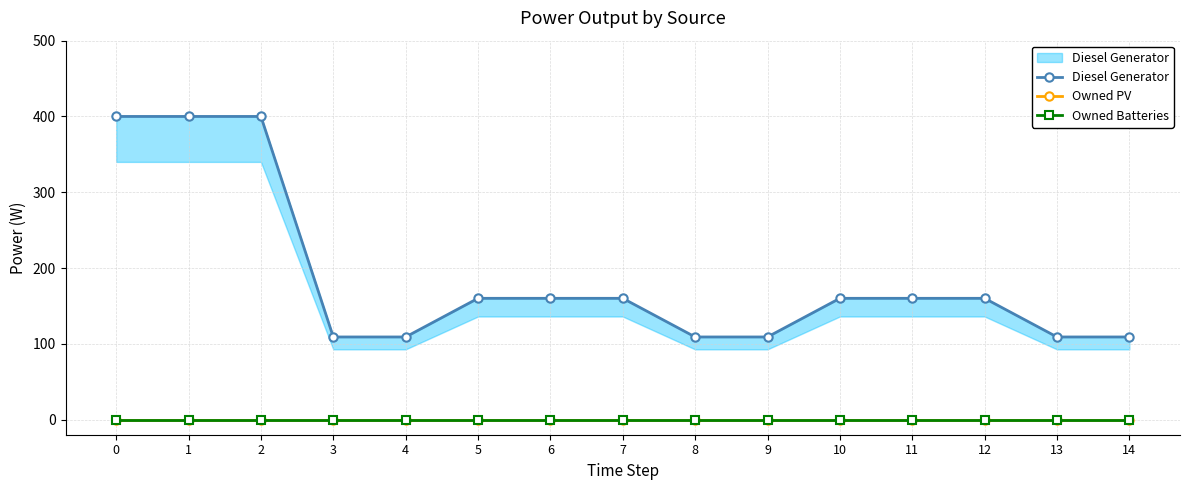

How many lines are shown in the chart?

3